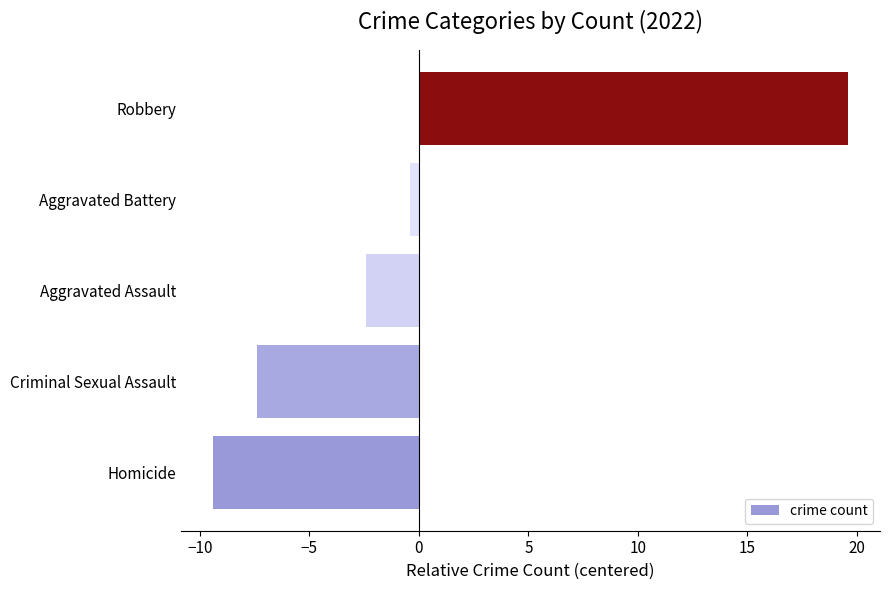

Read the value at Criminal Sexual Assault.

-7.4